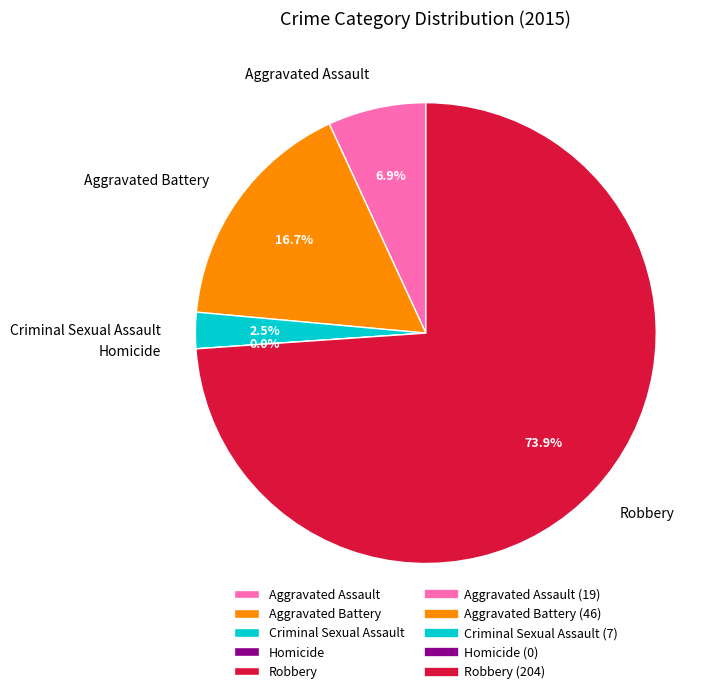

Rank the categories by value from lowest to highest.

Homicide, Criminal Sexual Assault, Aggravated Assault, Aggravated Battery, Robbery